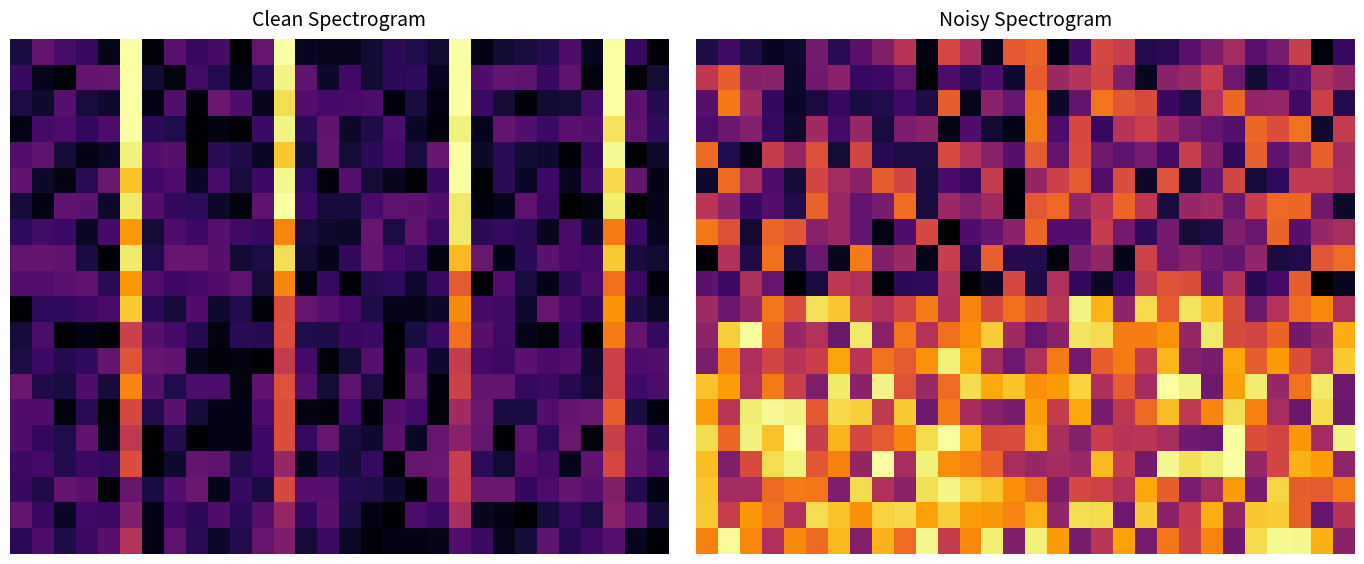

At which category does the chart reach its minimum across all series?

11